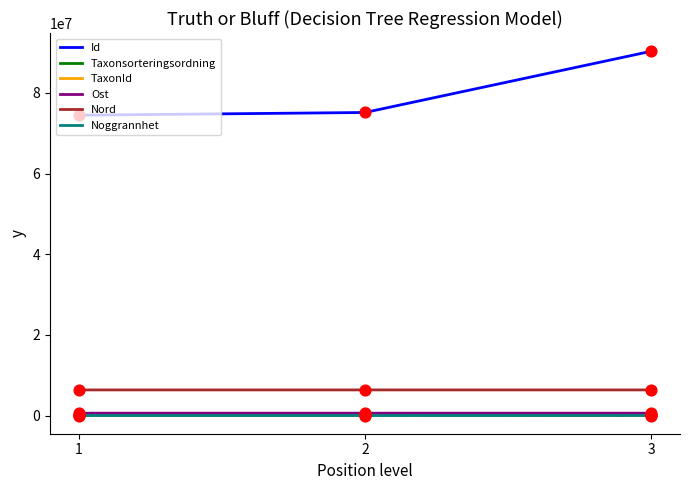

Is the value of Id at 2 greater than the value of Nord at 1?

Yes